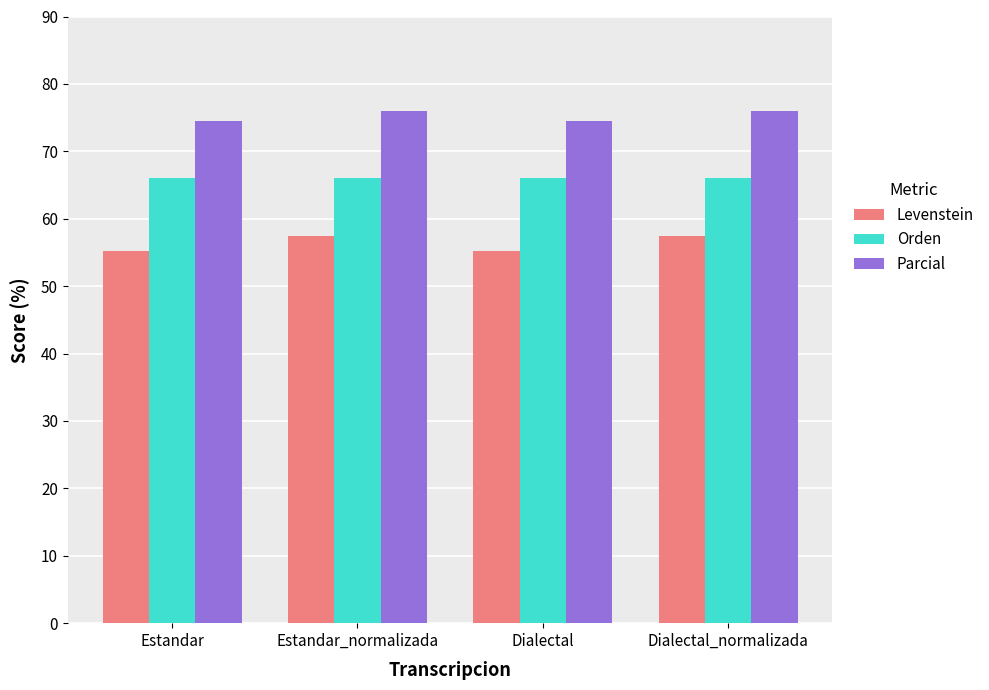

What is the difference between the maximum and minimum values in the Parcial series?

1.5